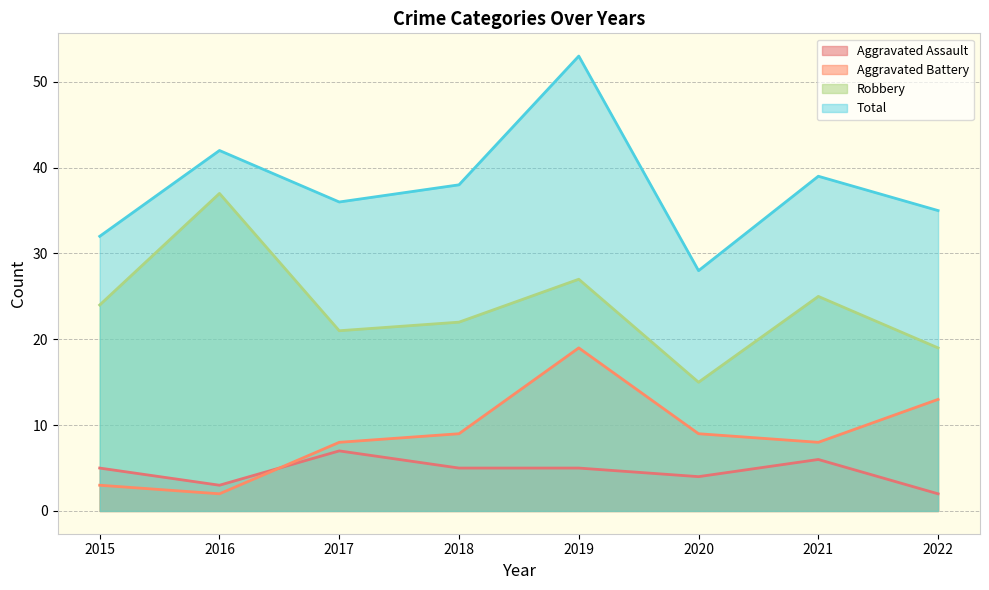

What is the total value across all series at 2021?

78